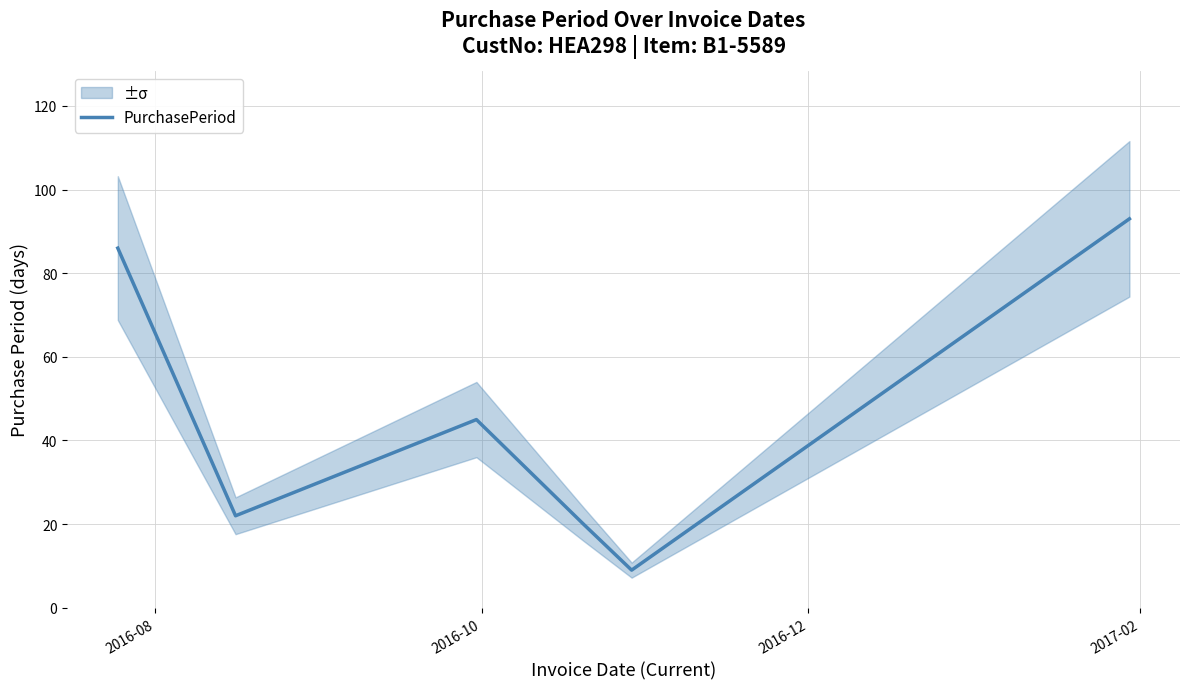

Count the number of data series in this chart.

1